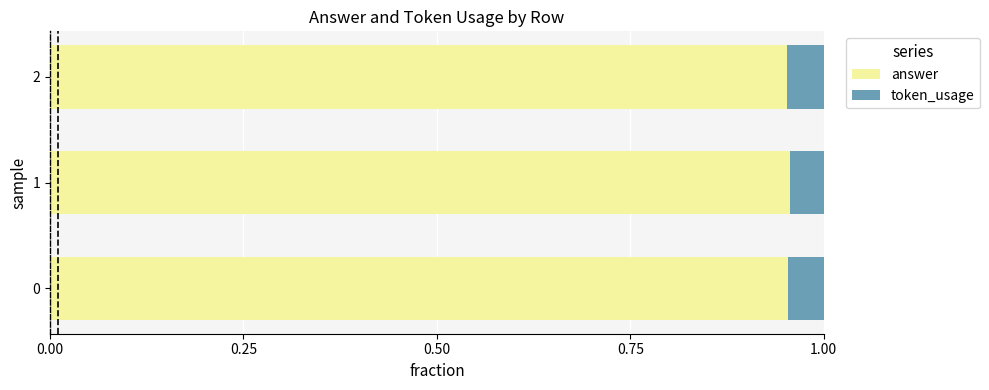

Is it true that answer equals 1.4 at 2?

False